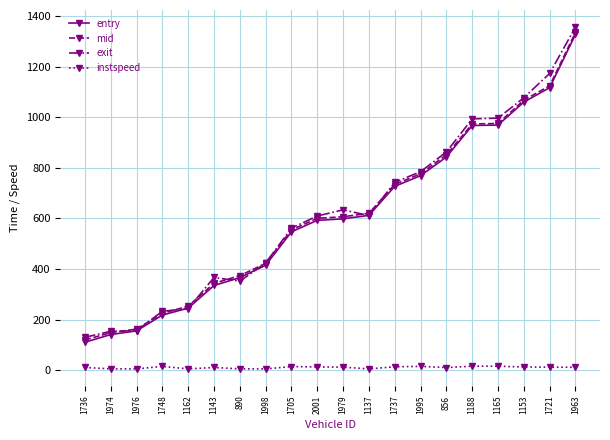

At which category is the sum across all series the highest?

1963